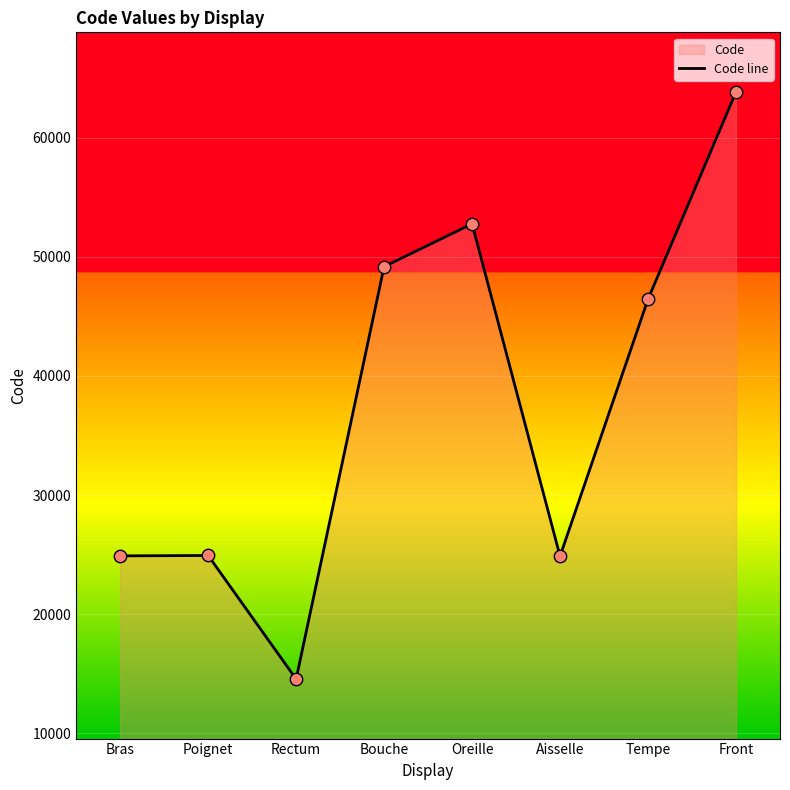

Which has a higher value, Aisselle or Oreille?

Oreille